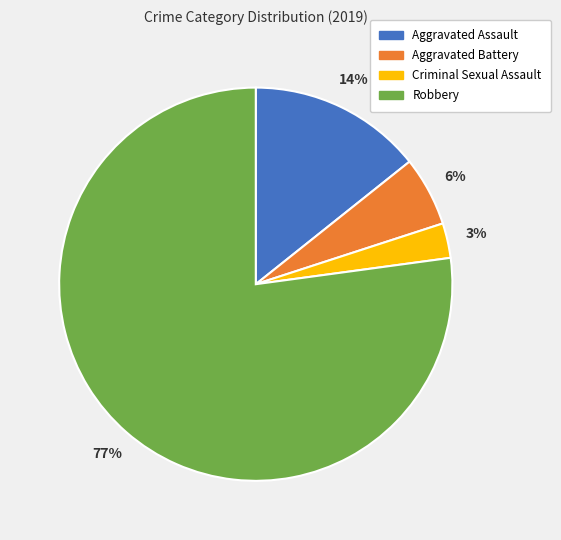

Count the number of slices in the pie.

4